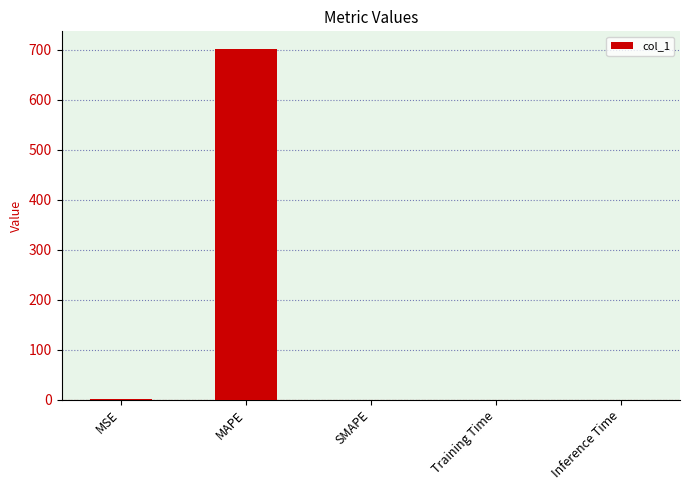

The value at Inference Time is 0.0. True or false?

True